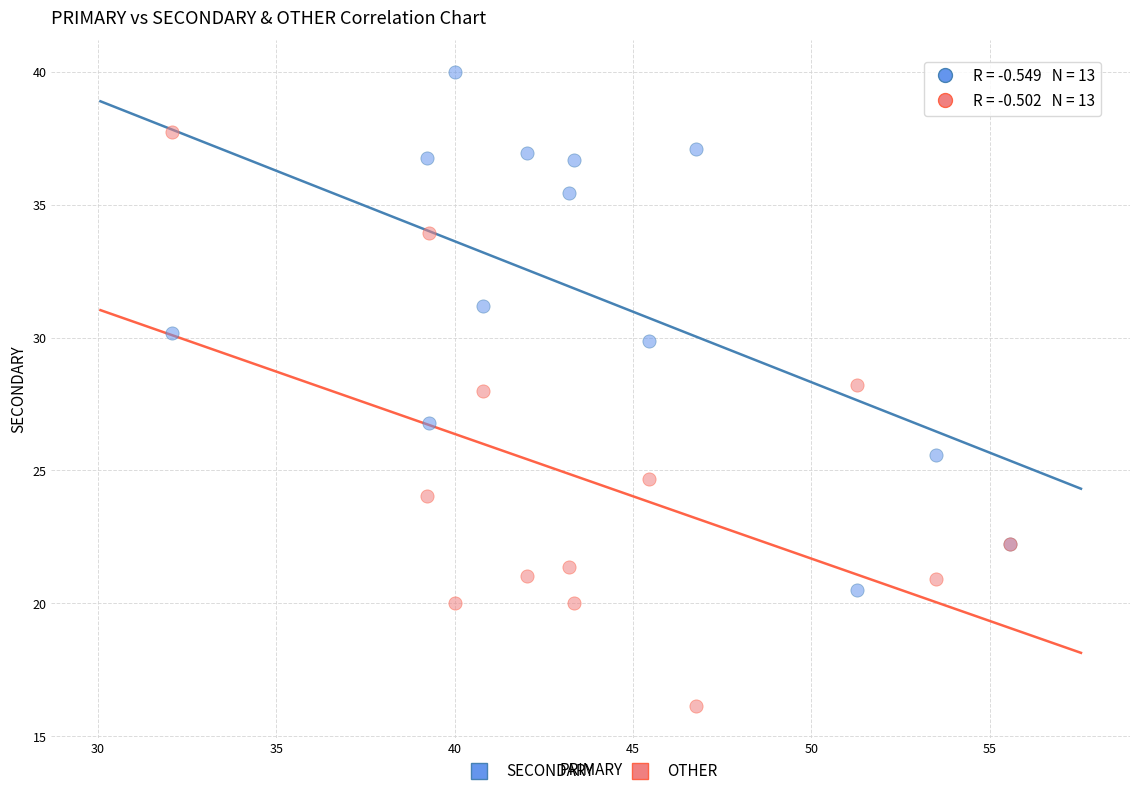

Which series contains the lowest Y value?

OTHER